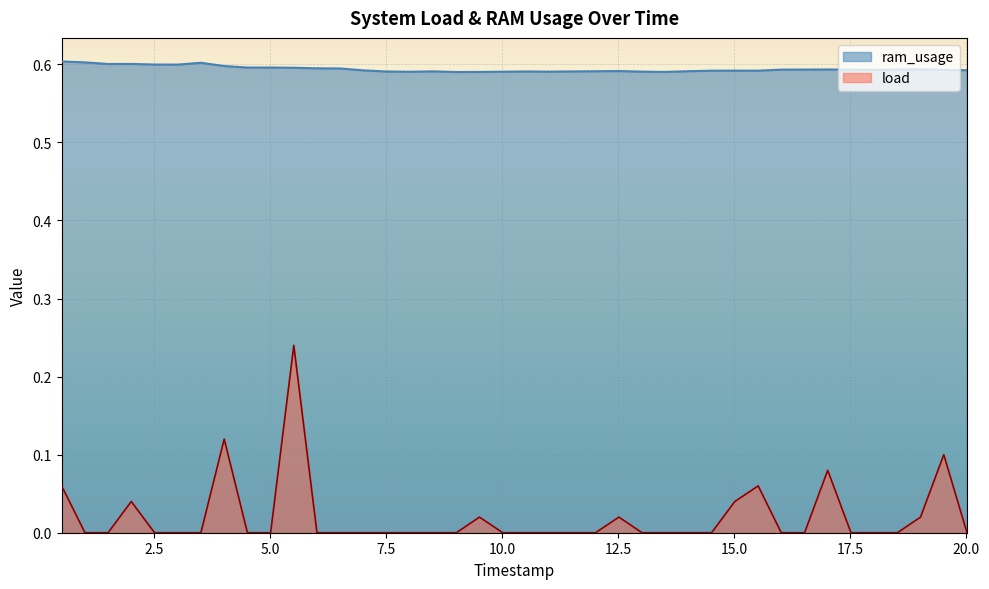

Which series has the largest range (max minus min)?

load